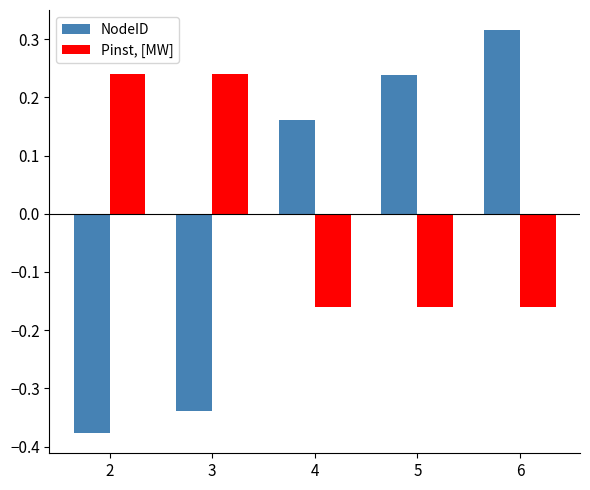

What are all the series names shown in the legend?

NodeID, Pinst, [MW]